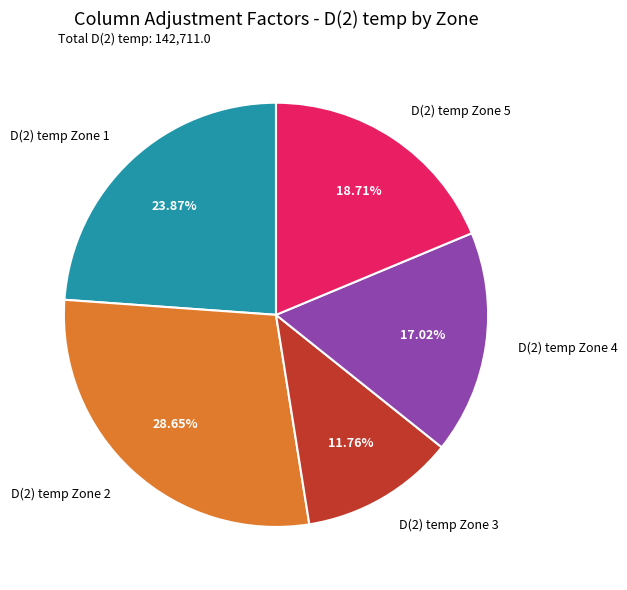

How many slices are in this pie chart?

5